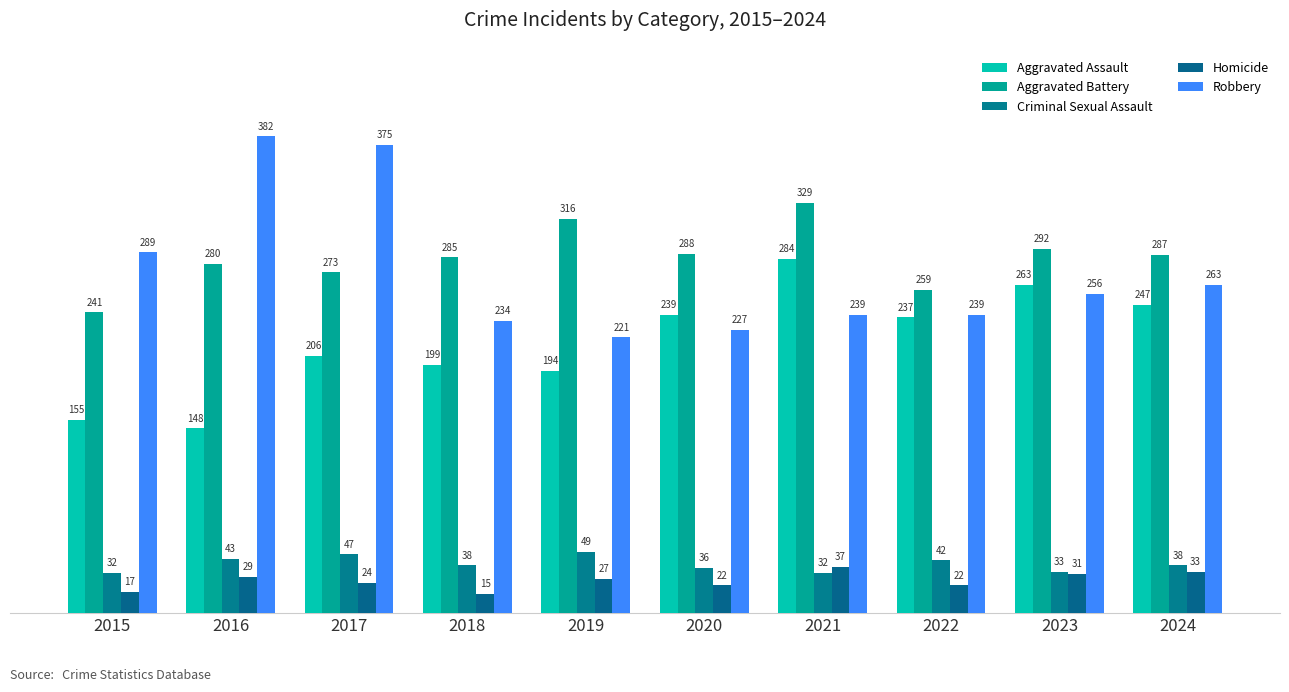

How many data points in Aggravated Battery are less than 287?

5